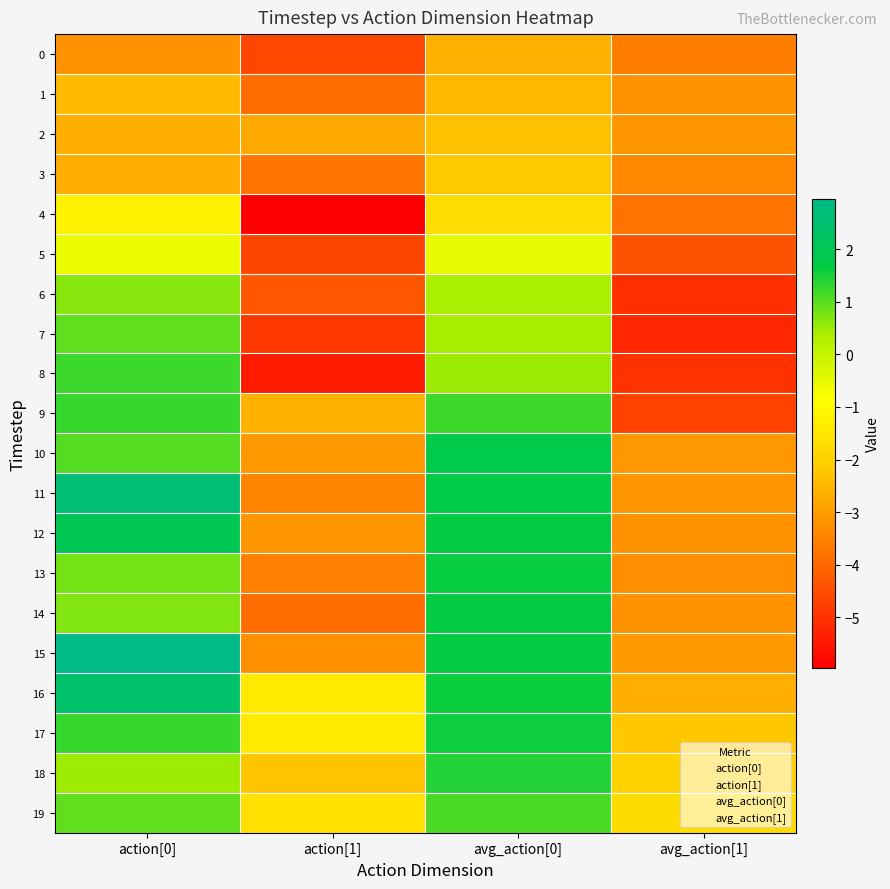

Reading left to right, list all the values displayed in this chart.

0: action[0]=-3.2	action[1]=-4.6	avg_action[0]=-2.6	avg_action[1]=-3.6
1: action[0]=-2.5	action[1]=-3.9	avg_action[0]=-2.5	avg_action[1]=-3.2
2: action[0]=-2.7	action[1]=-2.8	avg_action[0]=-2.3	avg_action[1]=-3.1
3: action[0]=-2.7	action[1]=-3.8	avg_action[0]=-2.2	avg_action[1]=-3.4
4: action[0]=-1.2	action[1]=-6.0	avg_action[0]=-1.7	avg_action[1]=-3.8
5: action[0]=-0.6	action[1]=-4.6	avg_action[0]=-0.5	avg_action[1]=-4.4
6: action[0]=0.7	action[1]=-4.3	avg_action[0]=0.4	avg_action[1]=-5.1
7: action[0]=1.0	action[1]=-4.9	avg_action[0]=0.4	avg_action[1]=-5.2
8: action[0]=1.2	action[1]=-5.4	avg_action[0]=0.5	avg_action[1]=-5.0
9: action[0]=1.3	action[1]=-2.6	avg_action[0]=1.2	avg_action[1]=-4.7
10: action[0]=1.1	action[1]=-3.1	avg_action[0]=1.8	avg_action[1]=-3.1
11: action[0]=2.6	action[1]=-3.5	avg_action[0]=1.7	avg_action[1]=-3.2
12: action[0]=2.0	action[1]=-3.2	avg_action[0]=1.6	avg_action[1]=-3.2
13: action[0]=0.8	action[1]=-3.5	avg_action[0]=1.6	avg_action[1]=-3.3
14: action[0]=0.7	action[1]=-3.9	avg_action[0]=1.6	avg_action[1]=-3.2
15: action[0]=3.0	action[1]=-3.3	avg_action[0]=1.6	avg_action[1]=-3.0
16: action[0]=2.4	action[1]=-1.4	avg_action[0]=1.6	avg_action[1]=-2.7
17: action[0]=1.3	action[1]=-1.4	avg_action[0]=1.6	avg_action[1]=-2.2
18: action[0]=0.5	action[1]=-2.3	avg_action[0]=1.4	avg_action[1]=-2.0
19: action[0]=0.9	action[1]=-1.6	avg_action[0]=1.1	avg_action[1]=-1.7